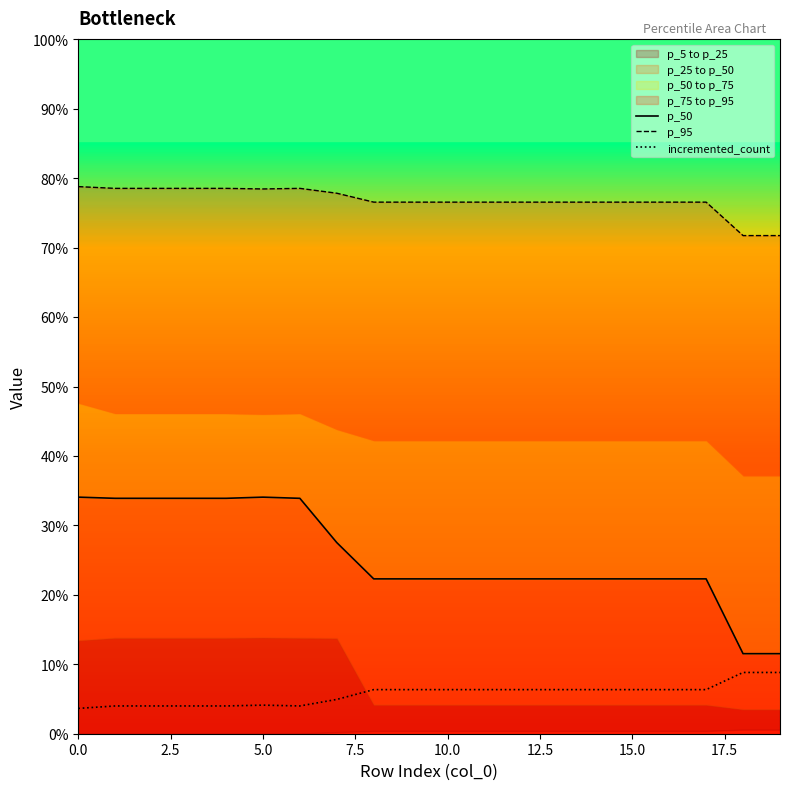

True or false: p_95 has more than 2 points higher than both neighbors.

False